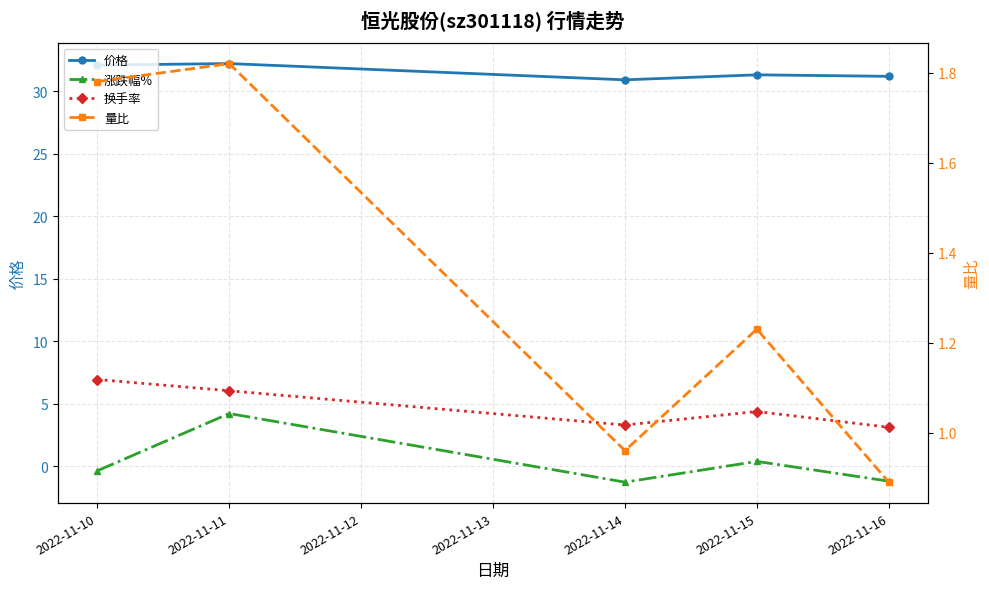

Reading right to left, extract all data points from this chart.

价格: 31.2	31.3	30.9	32.2	32.1
涨跌幅%: -1.2	0.4	-1.3	4.2	-0.4
换手率: 3.1	4.4	3.3	6.0	6.9
量比: 0.9	1.2	1.0	1.8	1.8